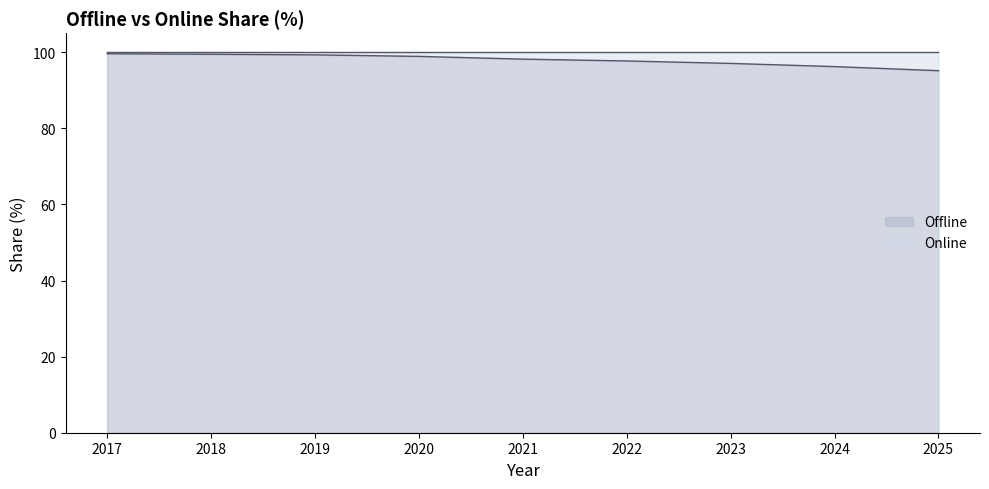

Approximately how many times larger is the value at 2019 compared to 2025?

1.0